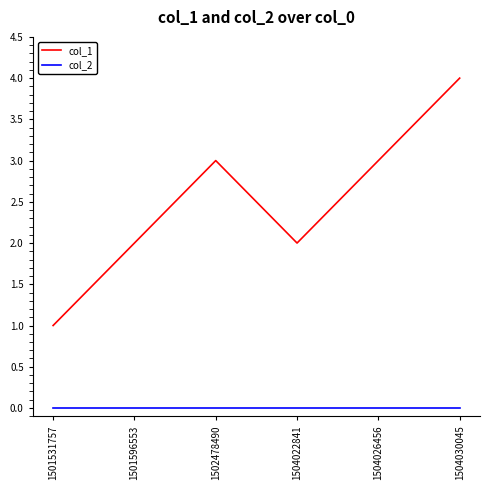

Which category has the highest value in the col_1 series?

1504030045